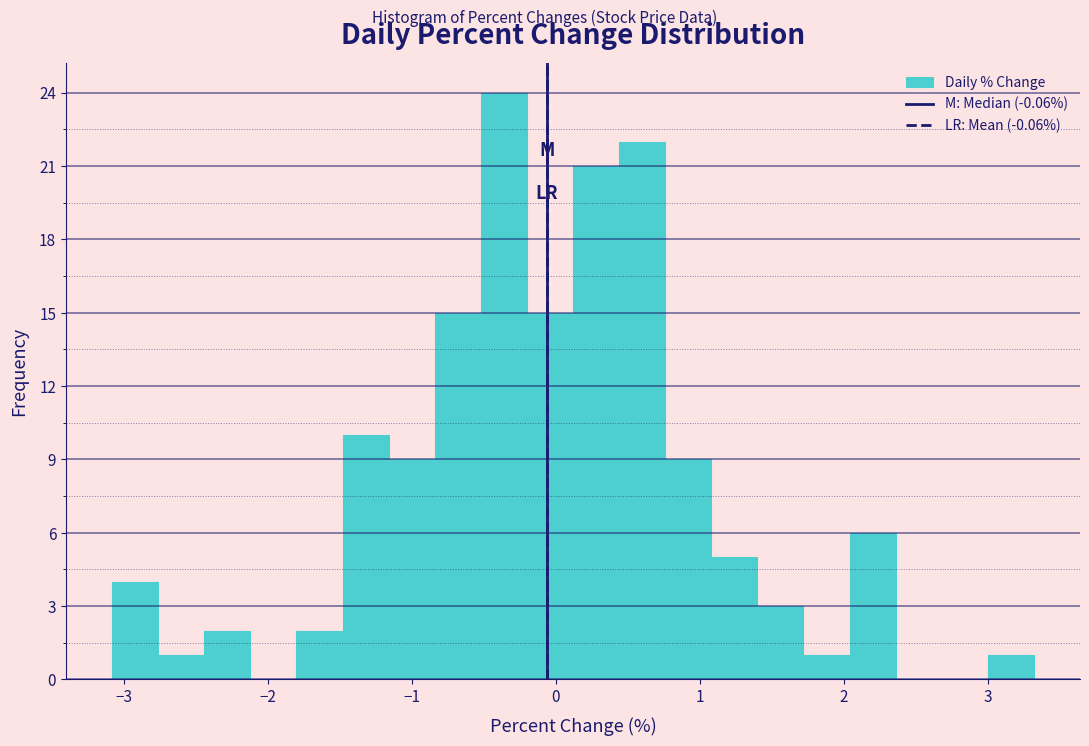

Around what value on the x-axis is the tallest bar? Give the approximate position of its centre, as read against the axis.

-0.4